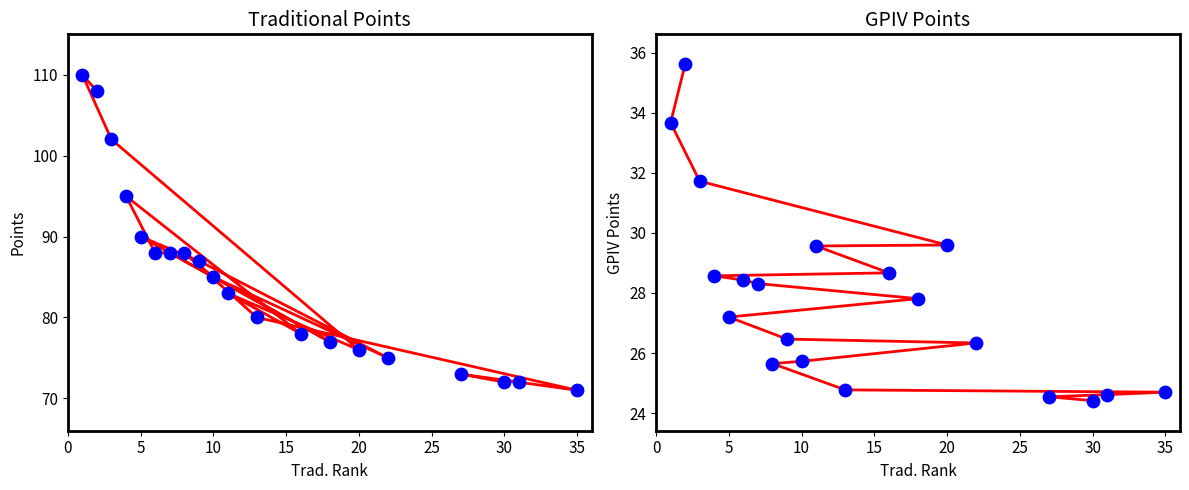

Which series has the largest total across all categories?

Traditional Points